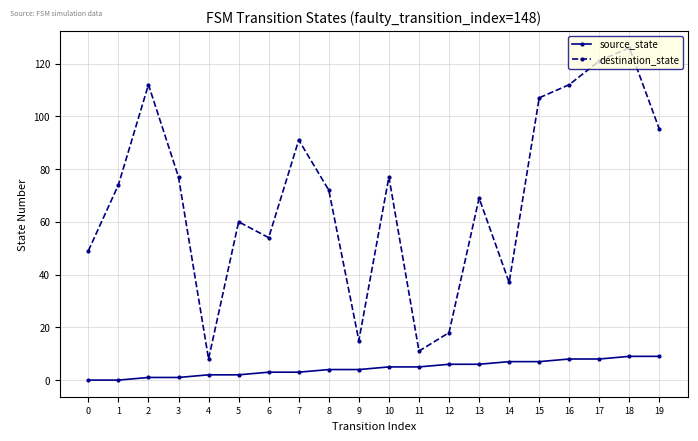

What is the sum of all destination_state values?

1385